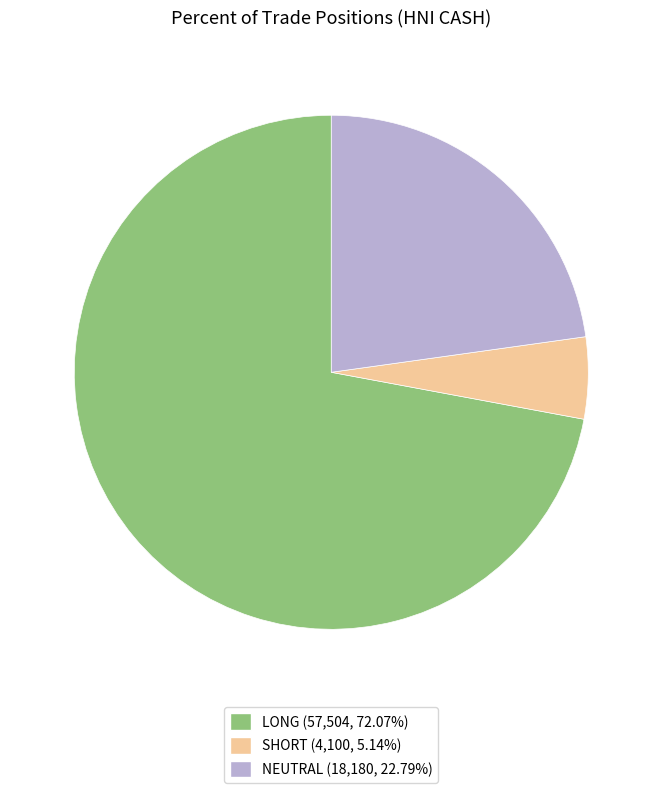

Is there a majority slice in this chart?

Yes